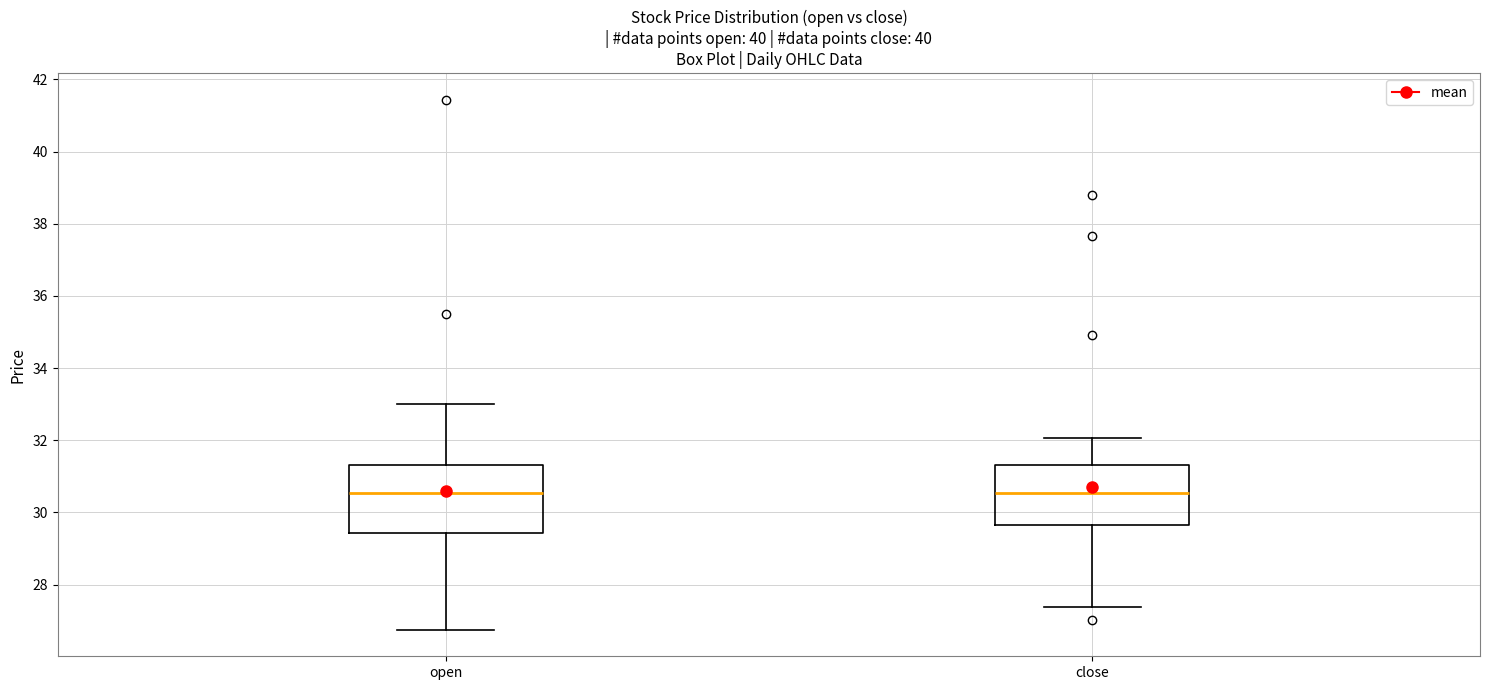

Comparing the boxes themselves (not the whiskers), which one is the tallest?

open